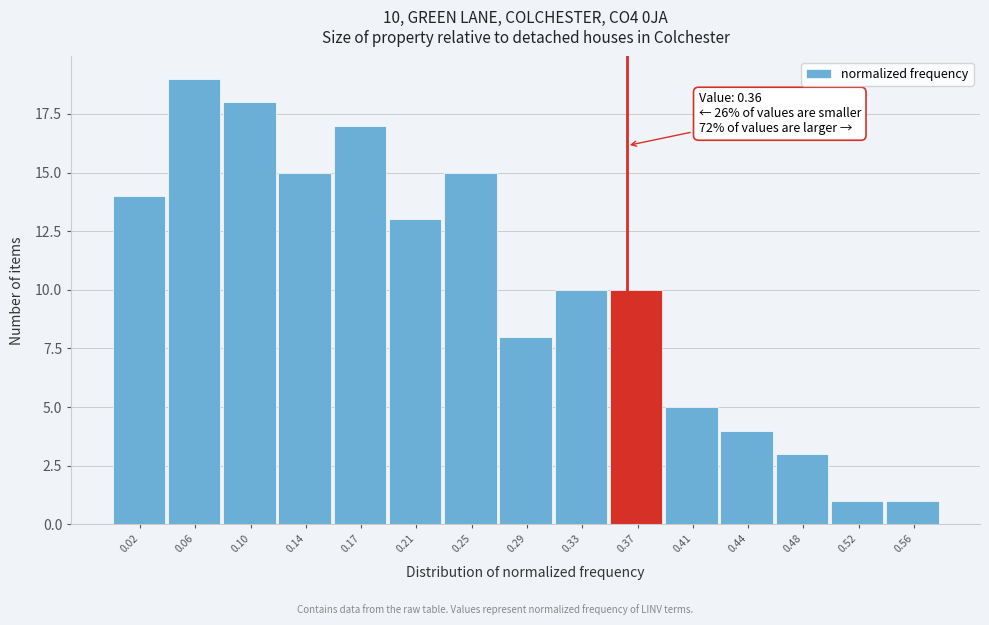

Over which range of the x-axis is the bar tallest?

0.040 to 0.075